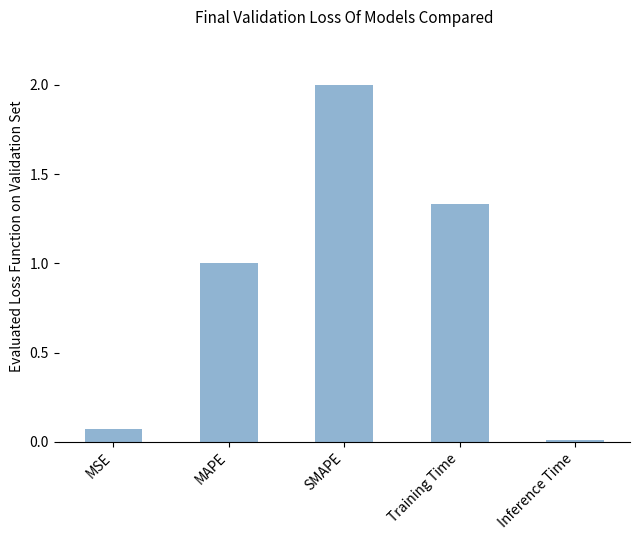

What is the greatest value displayed?

2.0